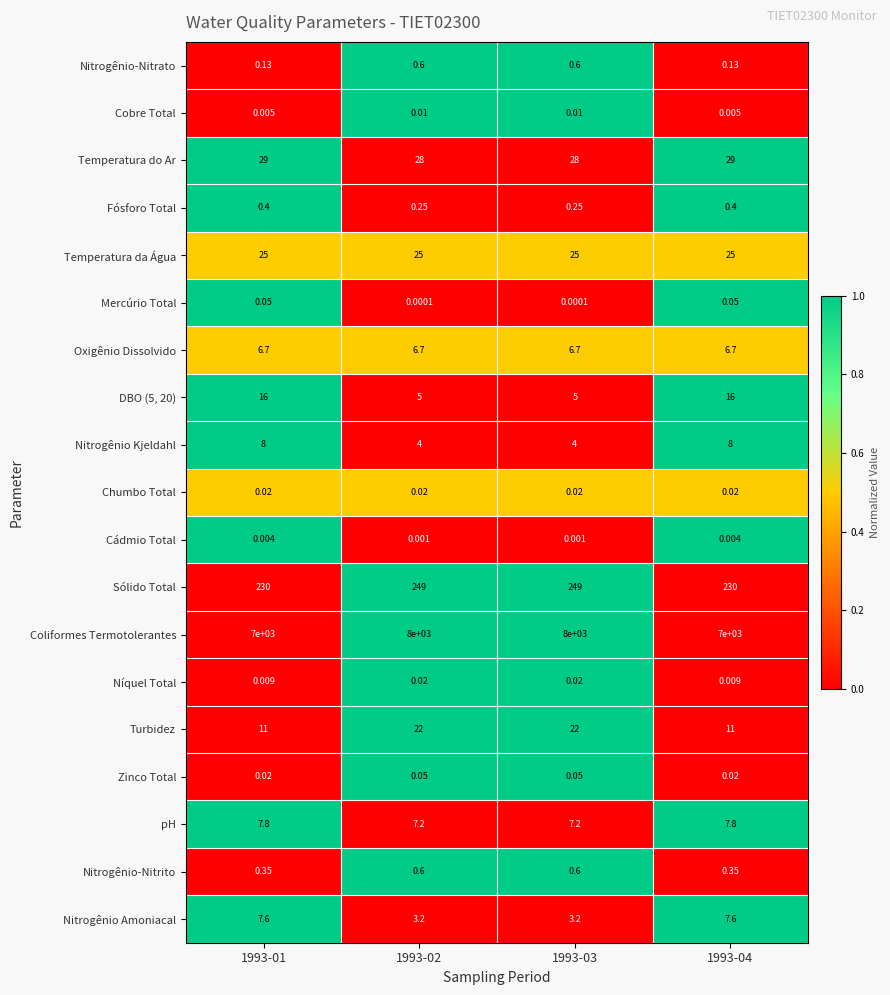

Is the value of Turbidez at 1993-02 greater than the value of Fósforo Total at 1993-04?

Yes